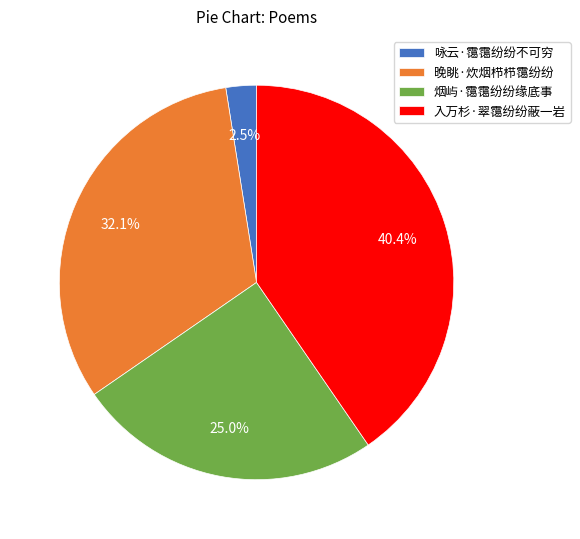

Does any single category account for the majority?

No